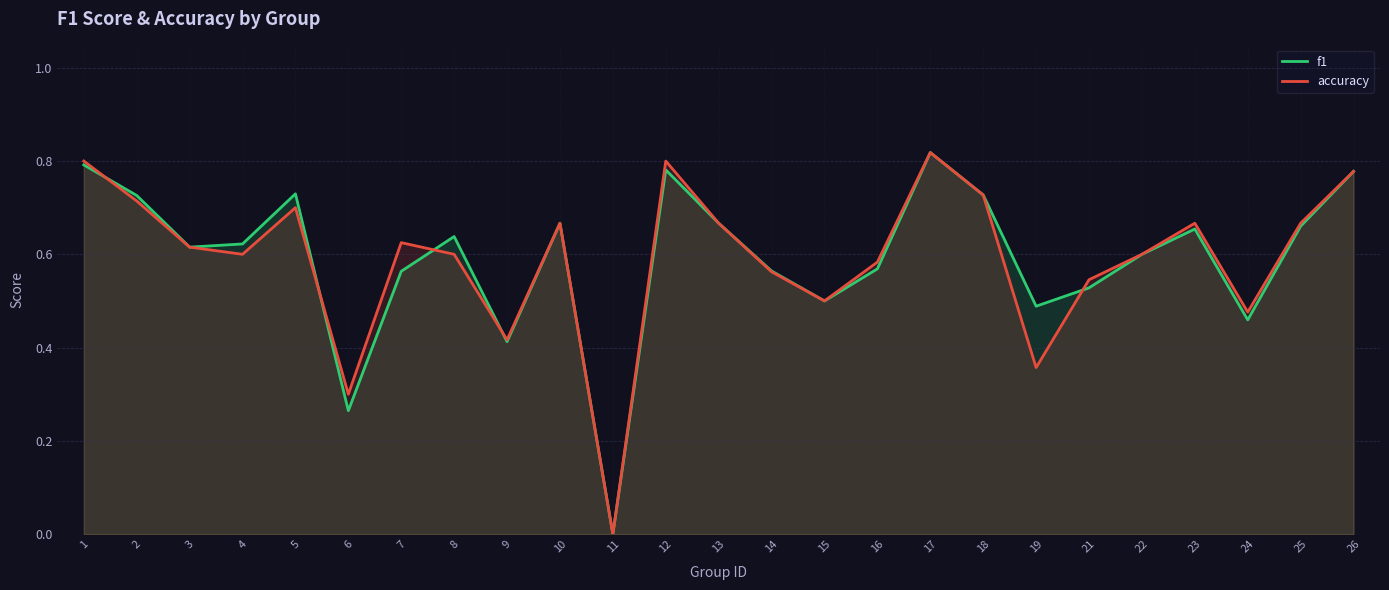

Does the chart have visible grid lines?

Yes